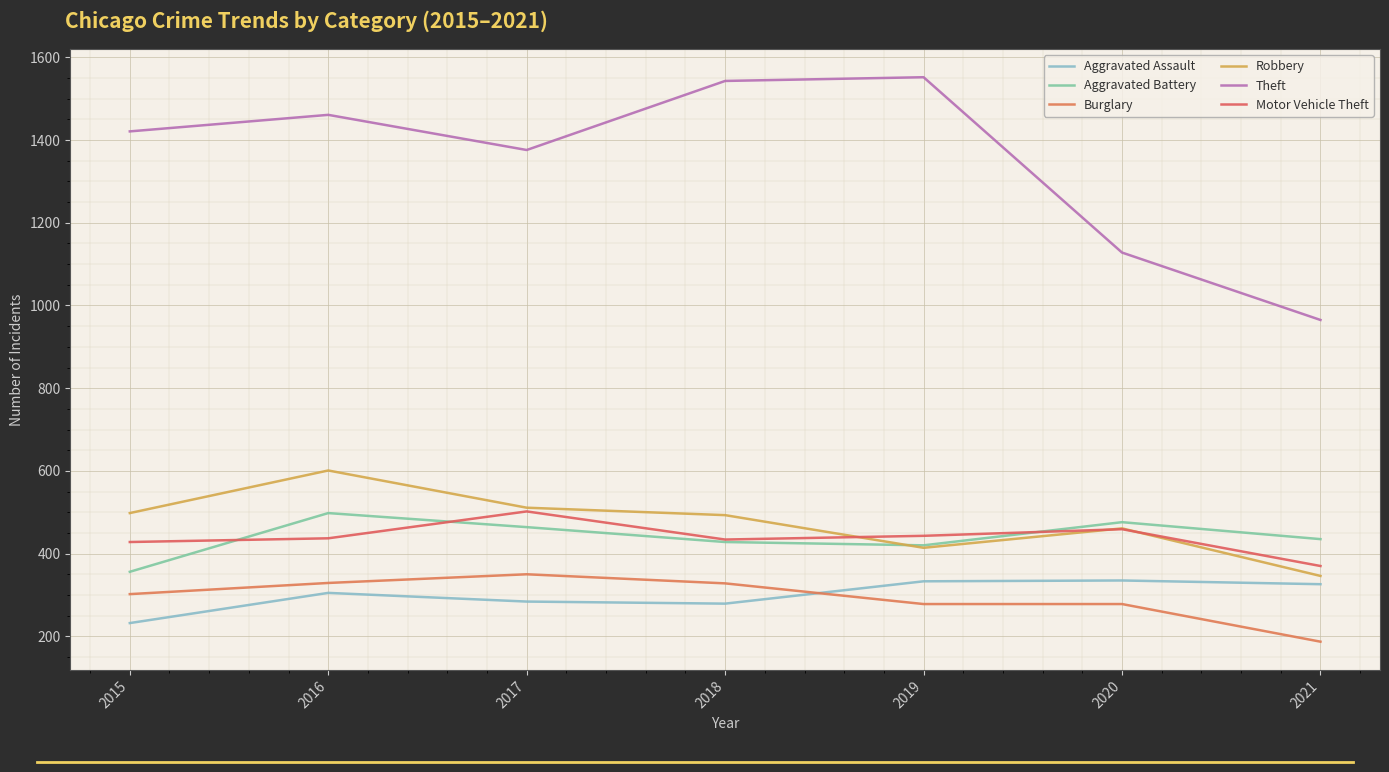

At 2015, list the series in order from smallest to largest.

Aggravated Assault, Burglary, Aggravated Battery, Motor Vehicle Theft, Robbery, Theft